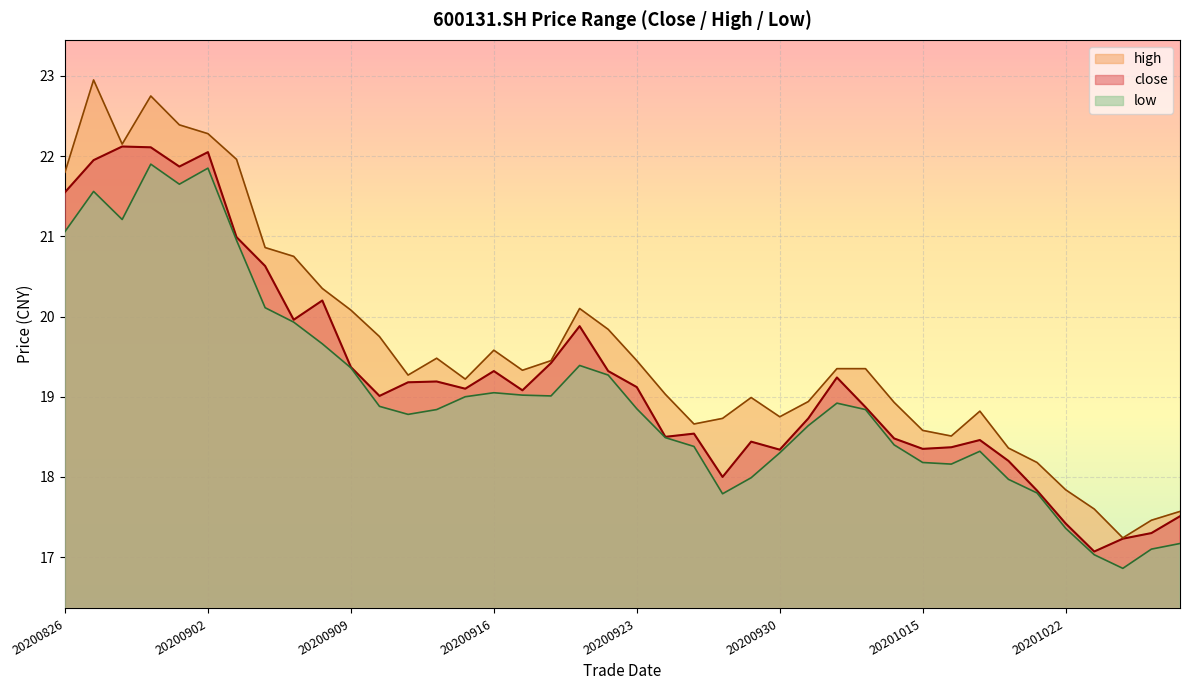

How many values in the low series exceed 18?

31